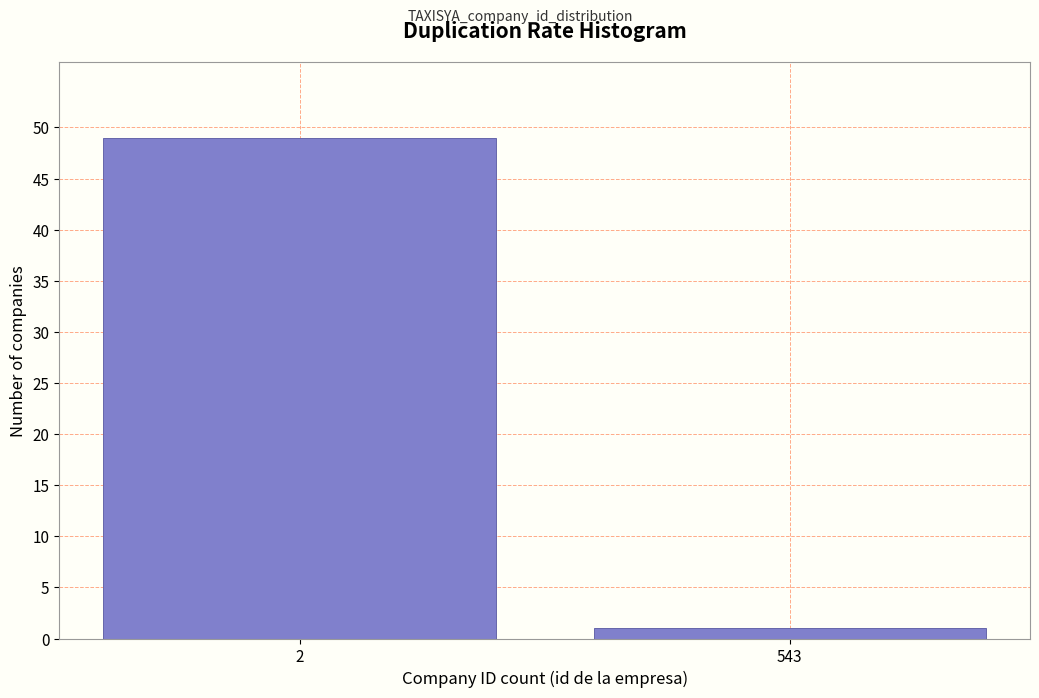

Reading right to left, transcribe all the data shown in this chart.

543=1	2=49